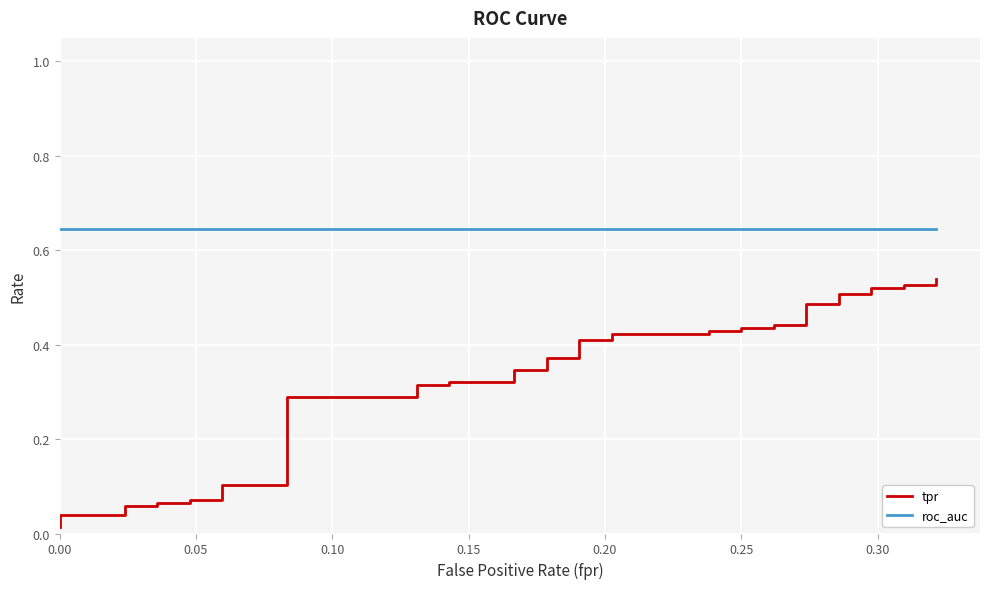

Which series has the widest spread of values?

tpr